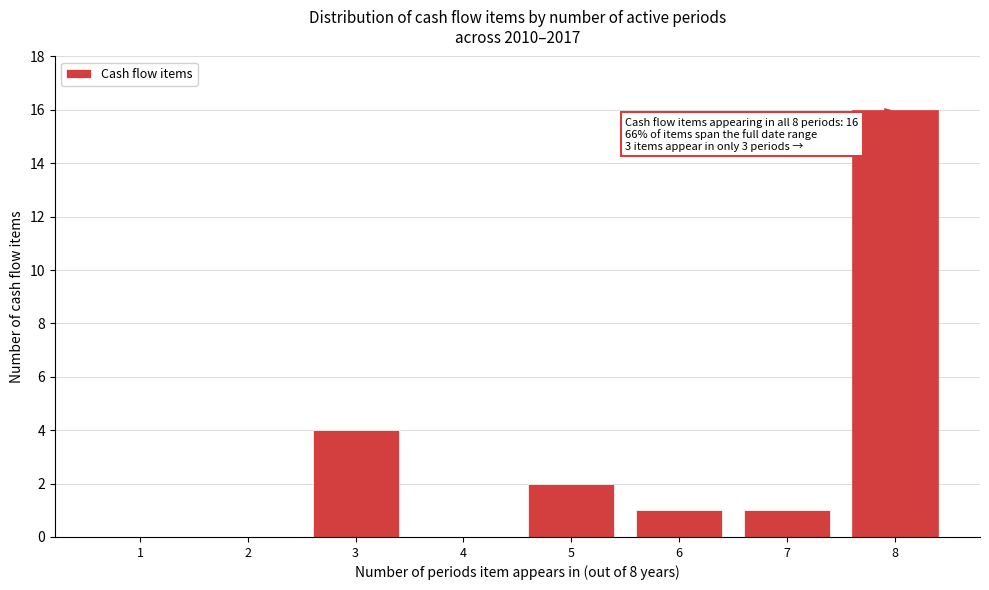

Which range on the x-axis has the tallest bar?

7.5 to 8.5